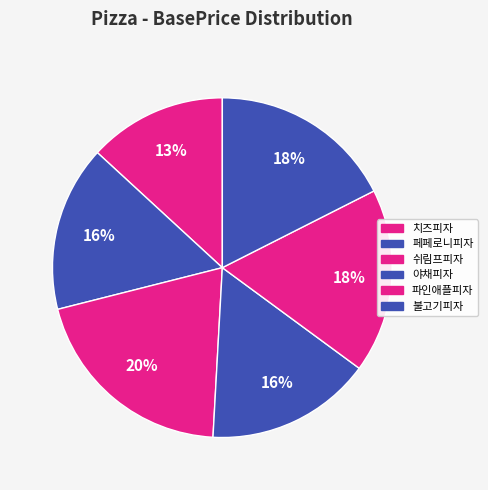

Rank the categories by value from highest to lowest.

쉬림프피자, 파인애플피자, 불고기피자, 페페로니피자, 야채피자, 치즈피자